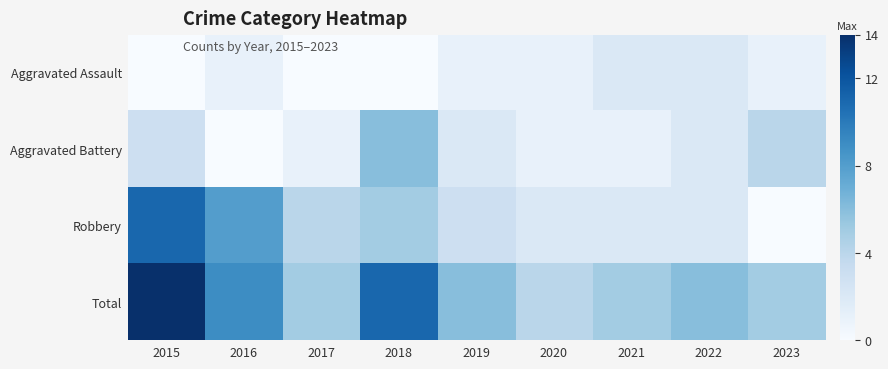

What is the spread (max minus min) of values at 2021?

4